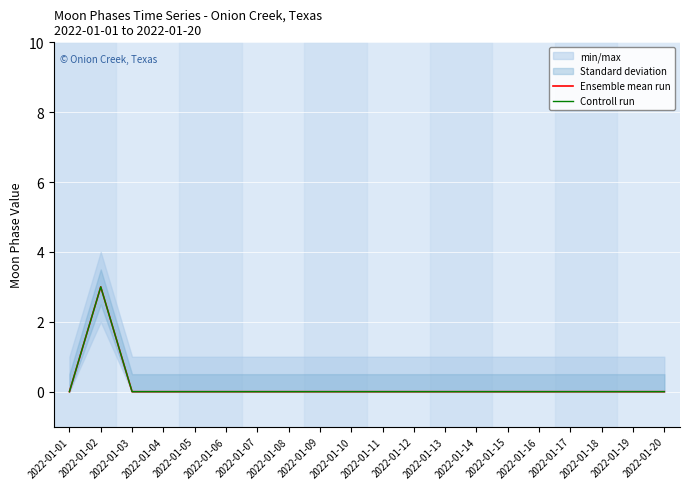

Rank the series by their maximum value, from lowest to highest.

Ensemble mean run, Controll run